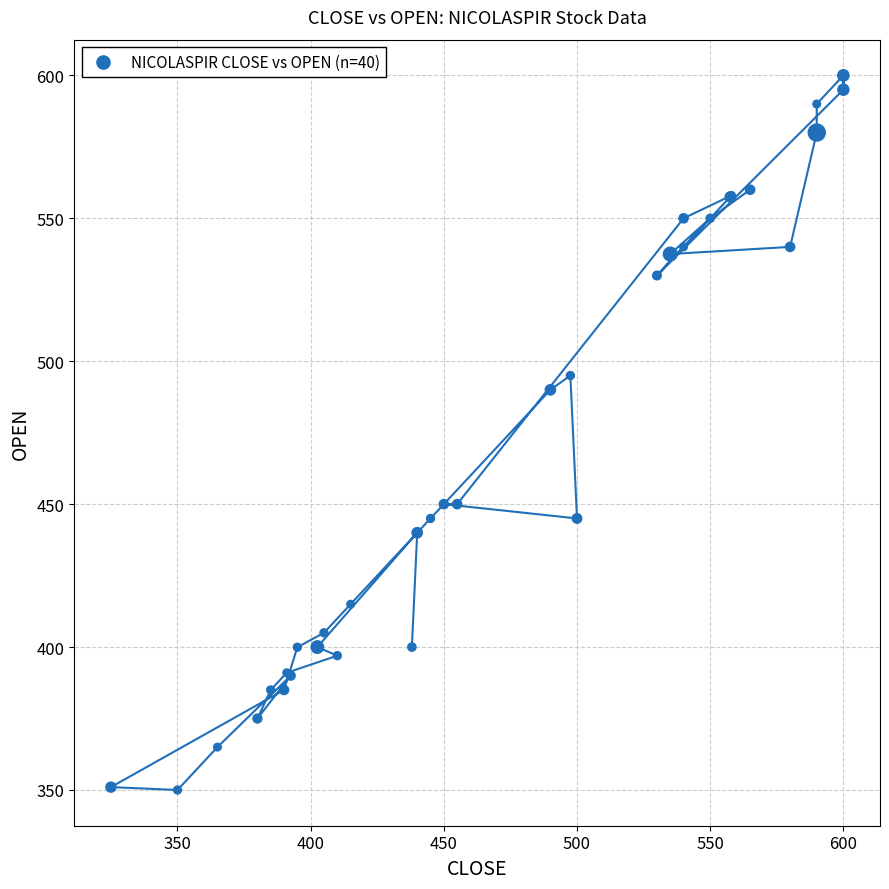

What Y value in the scatter plot is closest to 475?

490.0